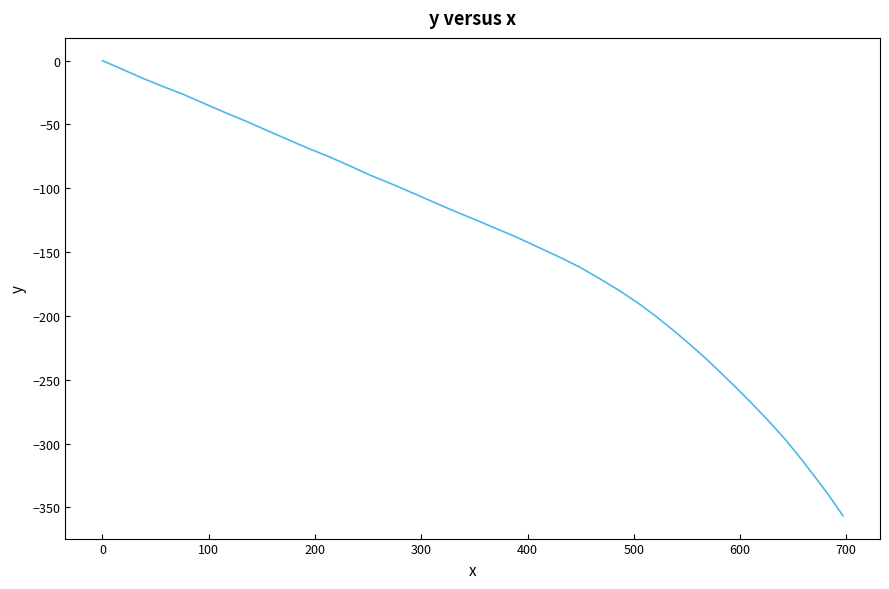

What is the difference between the maximum and minimum values?

356.6